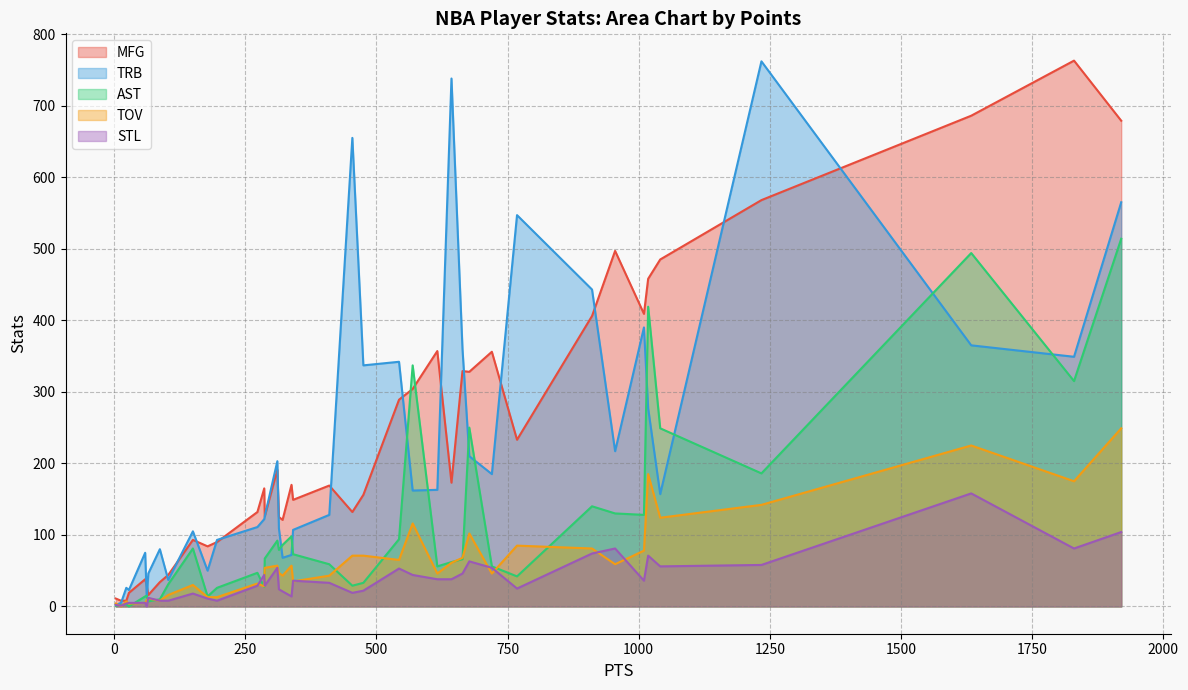

In TRB, how many points are higher than both neighbors (excluding endpoints)?

11